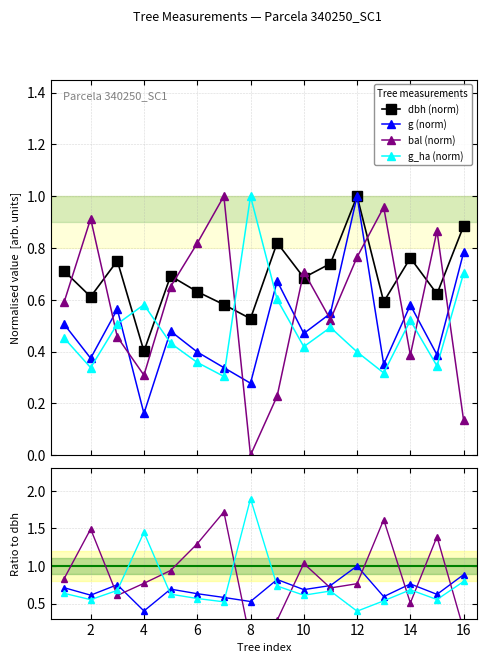

What is the value of the g_ha point at the 10th from the left?

0.4